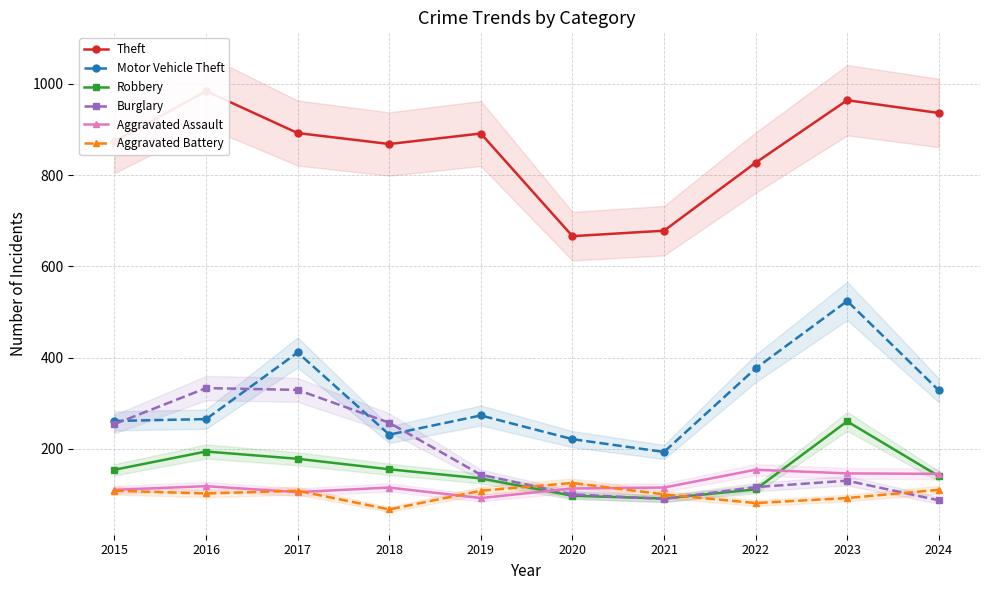

At which label is Theft closest to 825?

2022